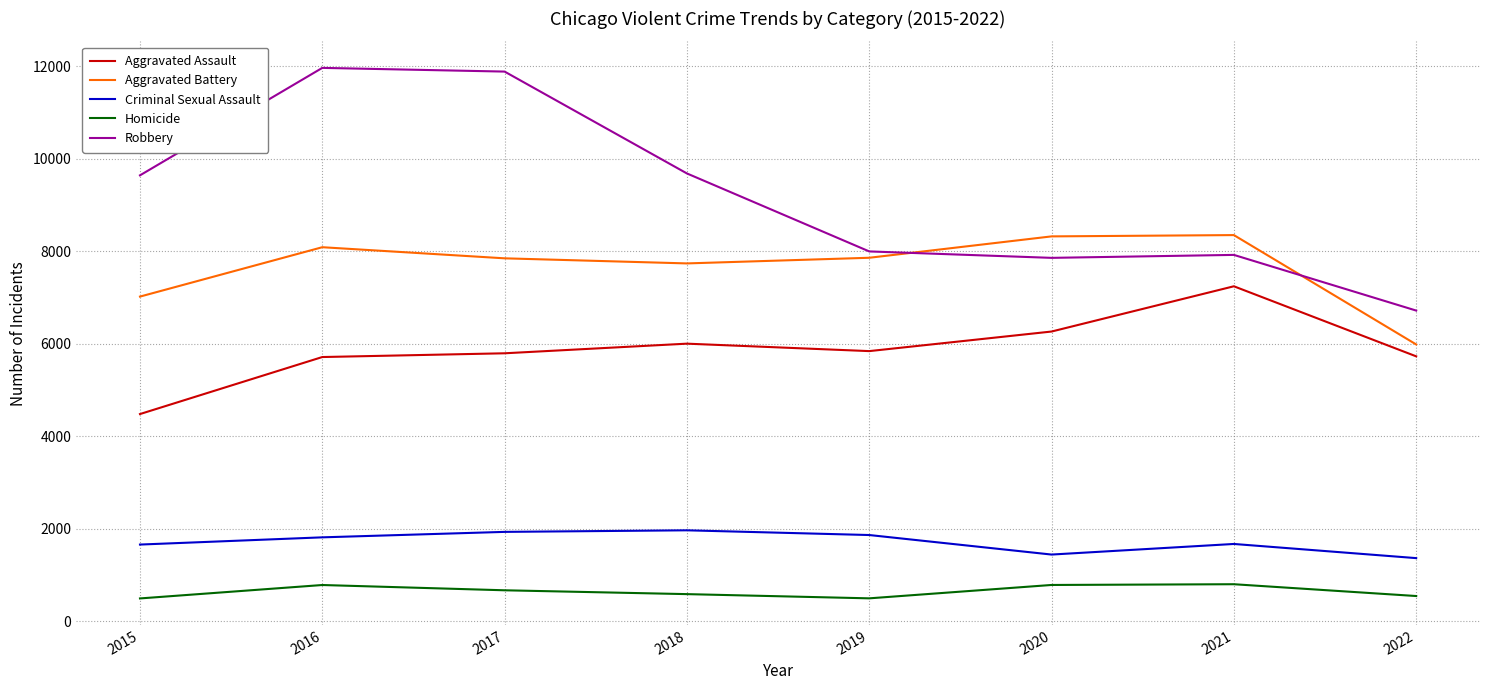

Which category has the lowest value in the Aggravated Battery series?

2022